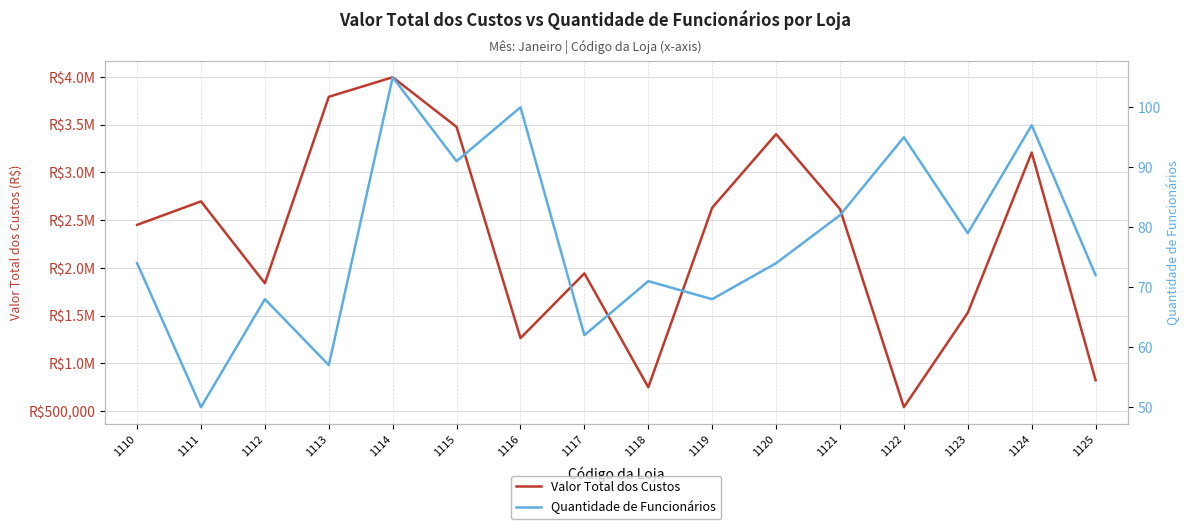

Does the chart display data point markers on the line(s)?

No